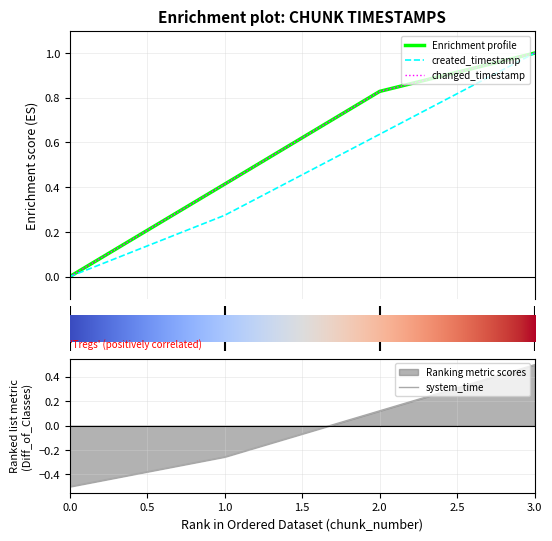

Reading left to right, transcribe all the data shown in this chart.

last_timestamp: 0.0	0.4	0.8	1.0
system_time: -0.5	-0.3	0.1	0.5
created_timestamp: 0.0	0.3	0.6	1.0
changed_timestamp: 0.0	0.4	0.8	1.0